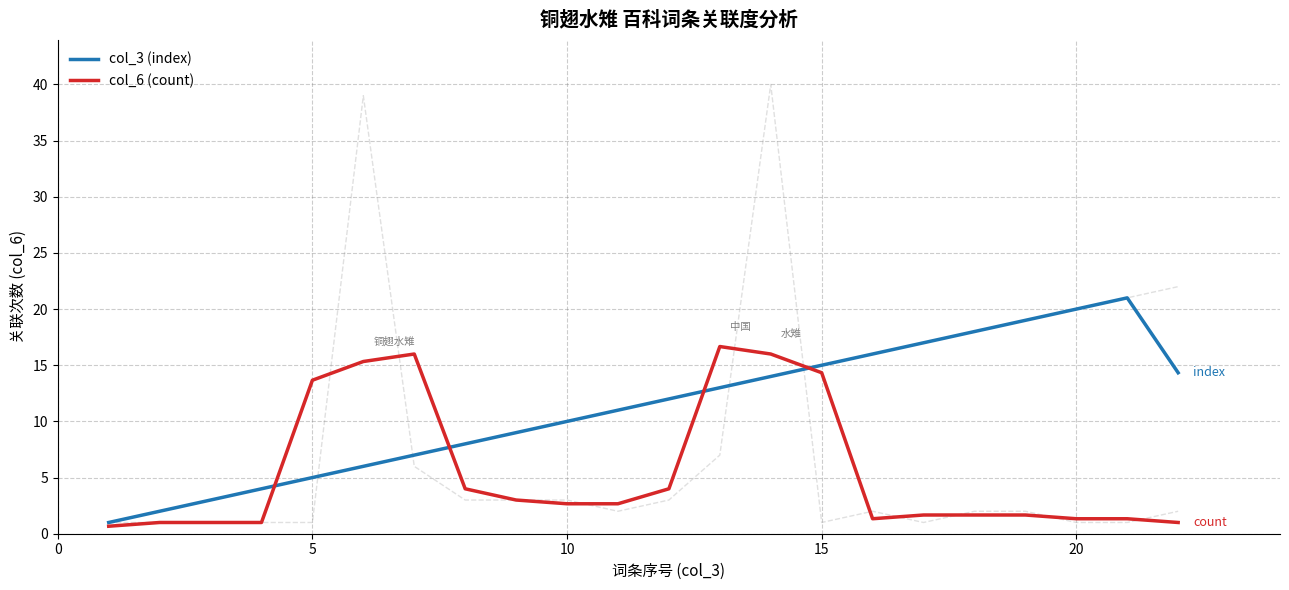

What is the highest value of the col_6 (count) series?

16.7